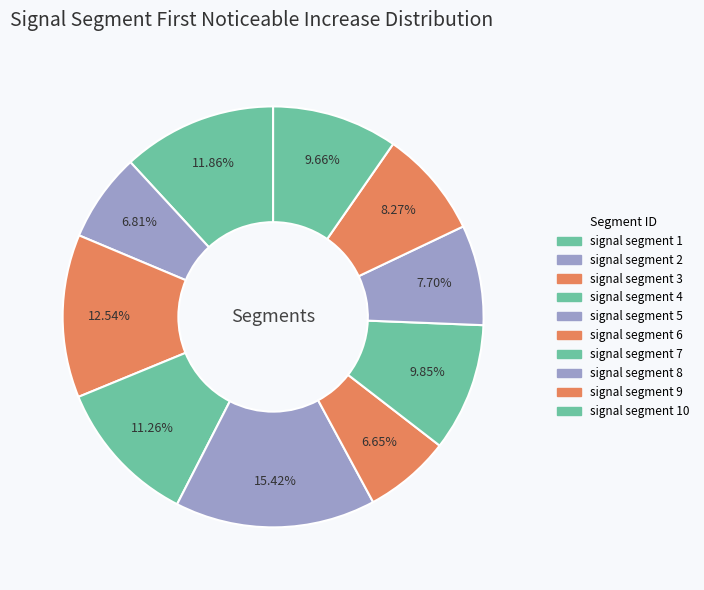

How many slices are in this pie chart?

10